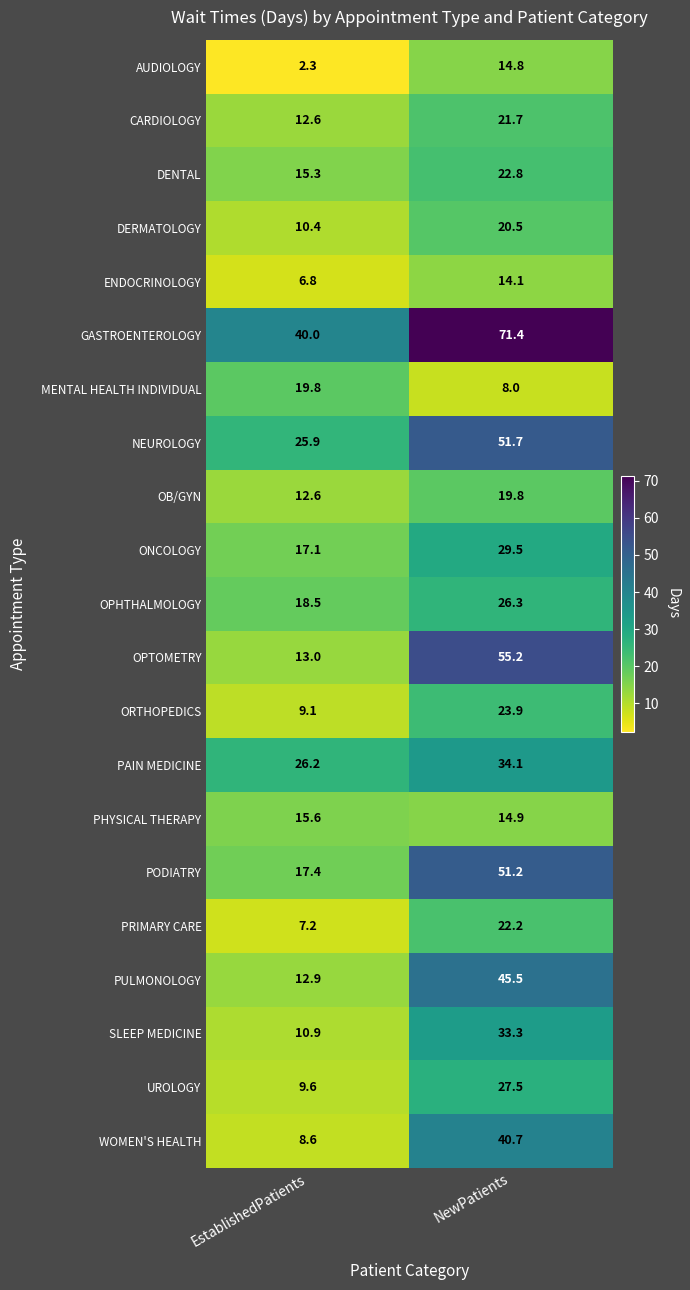

At which category does the chart reach its minimum across all series?

EstablishedPatients